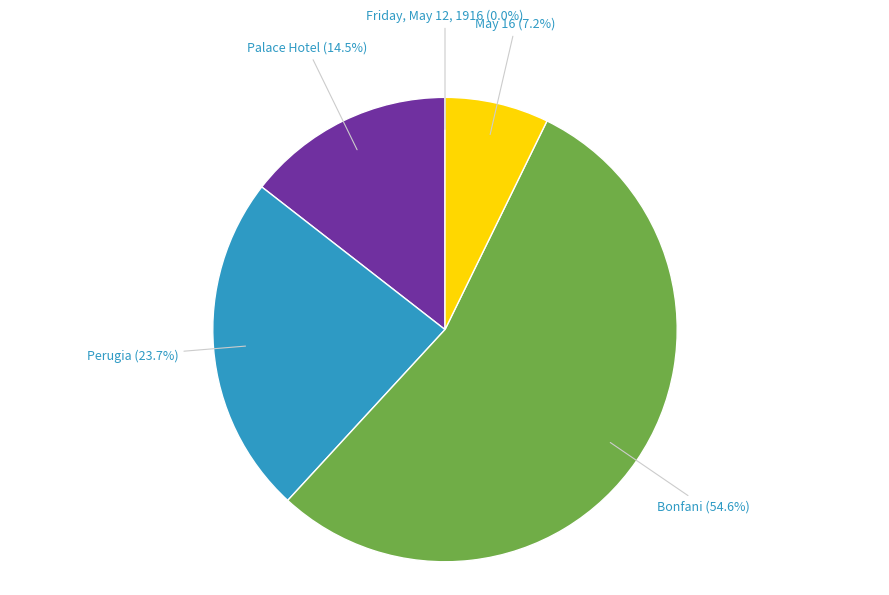

Is there any slice that represents more than half of the pie?

Yes